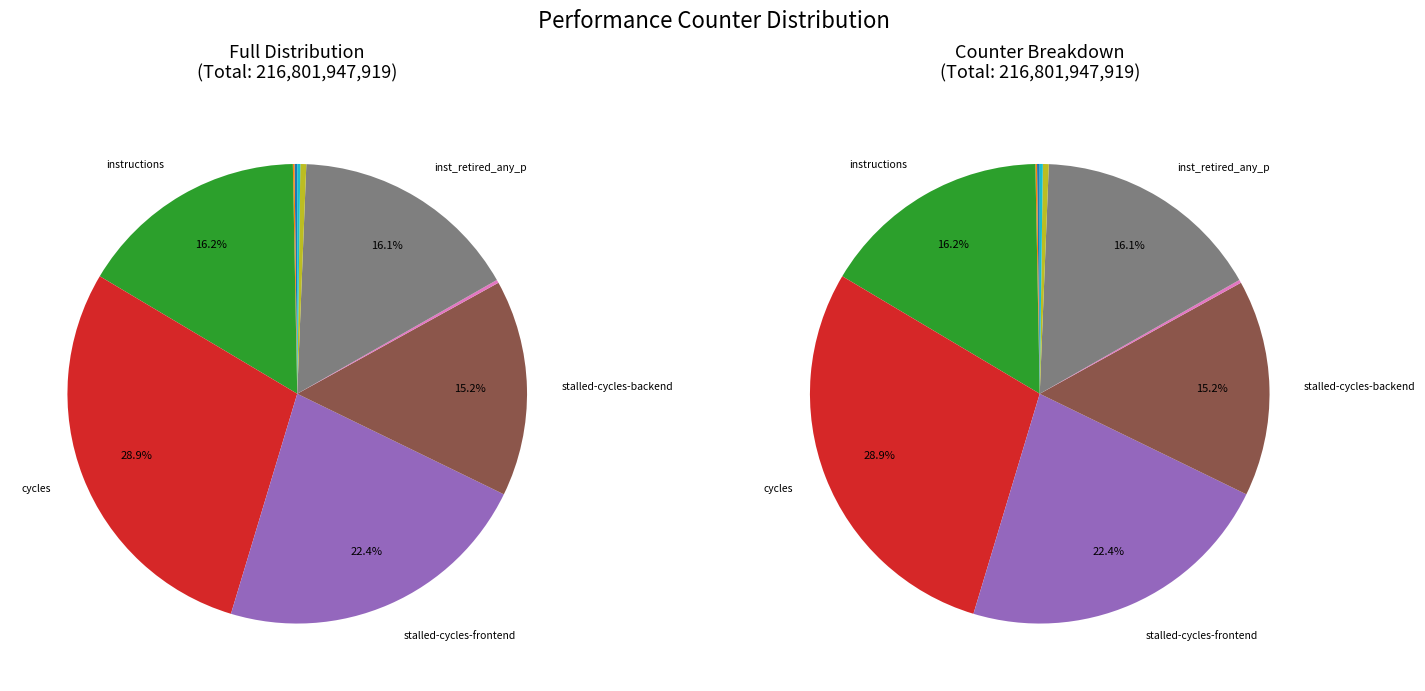

To the nearest percent, what is the combined percentage of cycles and inst_retired_any_p?

45%